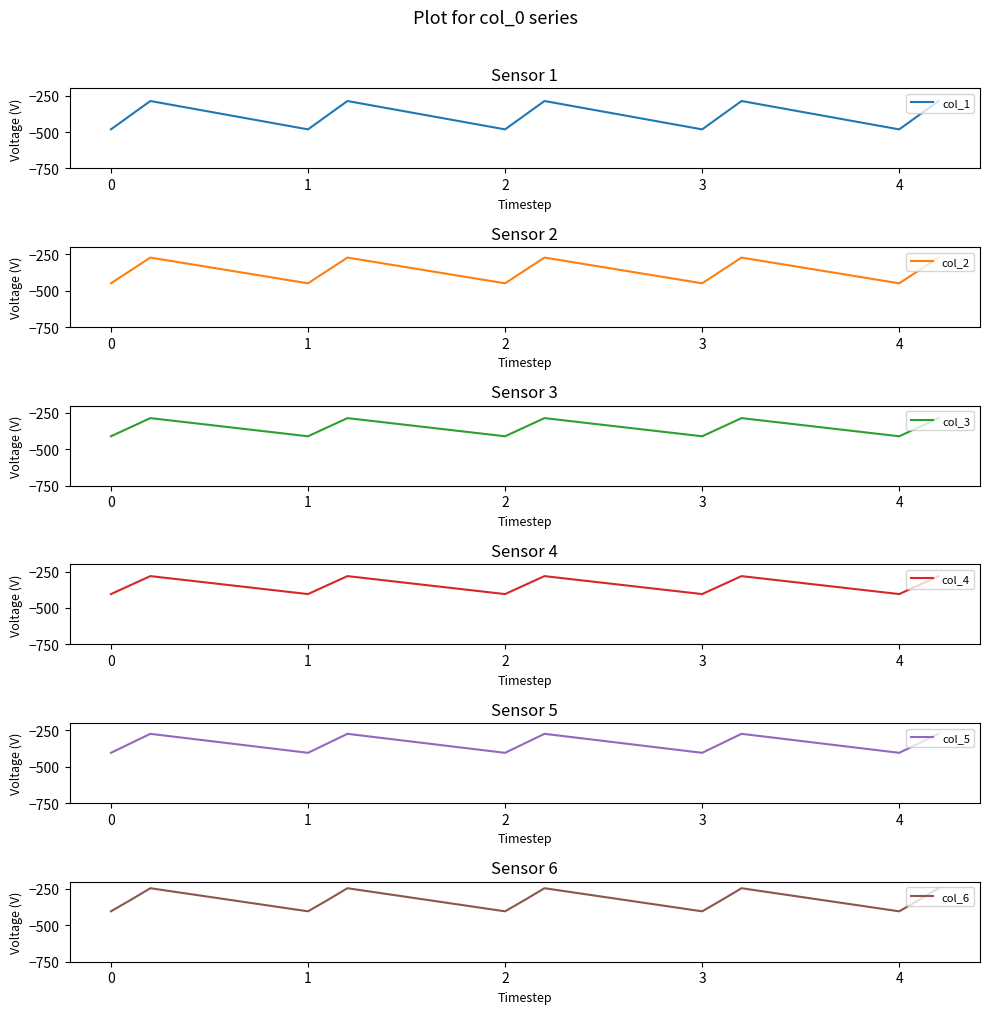

What are all the series names shown in the legend?

col_1, col_2, col_3, col_4, col_5, col_6